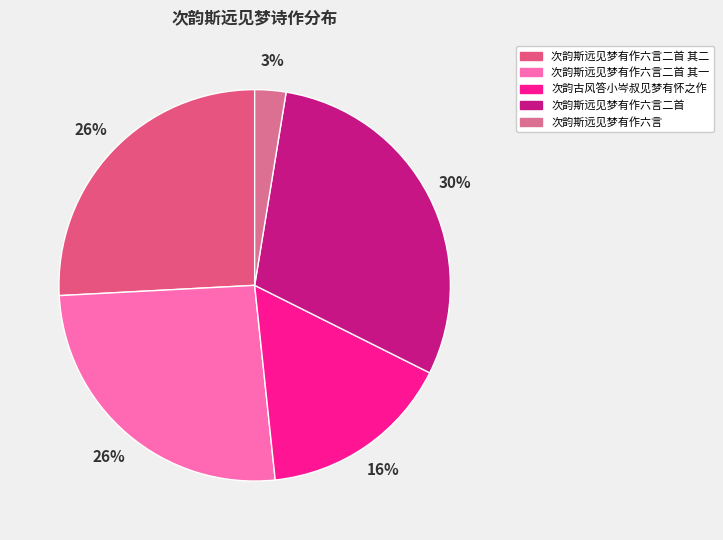

To the nearest percent, what is the average slice percentage?

20%